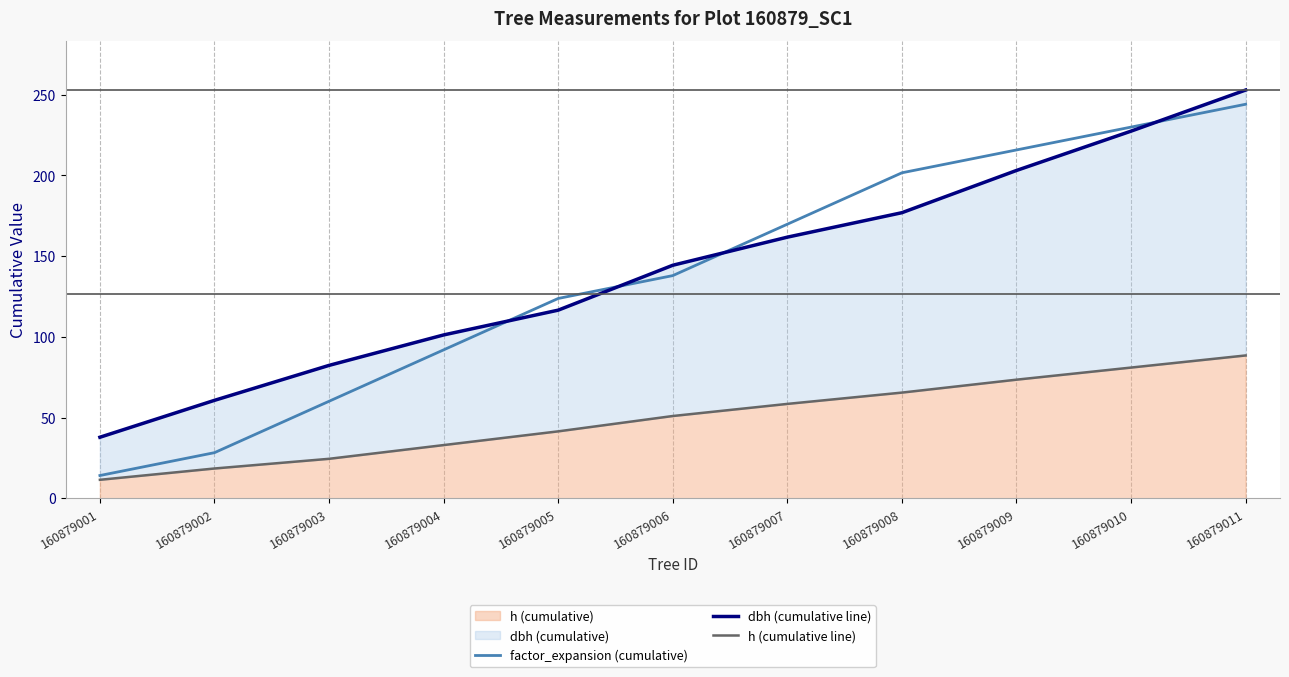

Reading left to right, what are all the values shown in this chart?

factor_expansion (cumulative): 14.2	28.3	60.1	92.0	123.8	137.9	169.8	201.6	215.7	229.9	244.0
dbh (cumulative line): 37.9	60.7	82.3	101.2	116.5	144.3	161.8	176.9	203.1	227.4	252.8
h (cumulative line): 11.5	18.5	24.5	33.0	41.5	51.0	58.5	65.5	73.5	81.0	88.5